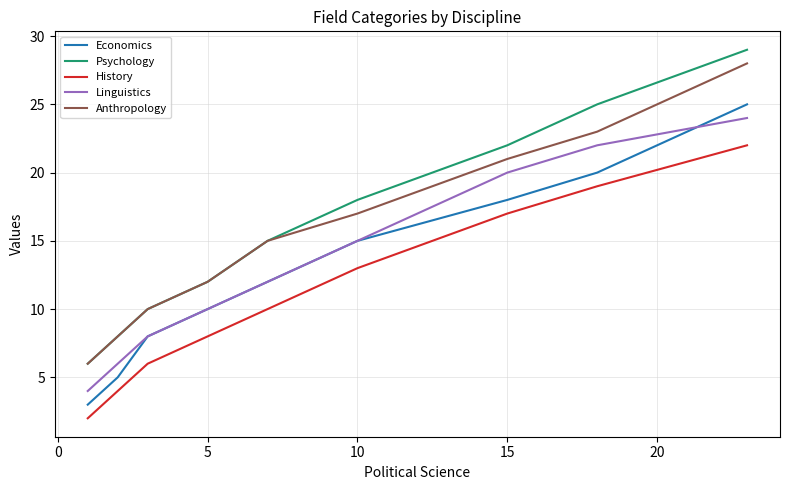

How many data points in Linguistics are less than 12?

4